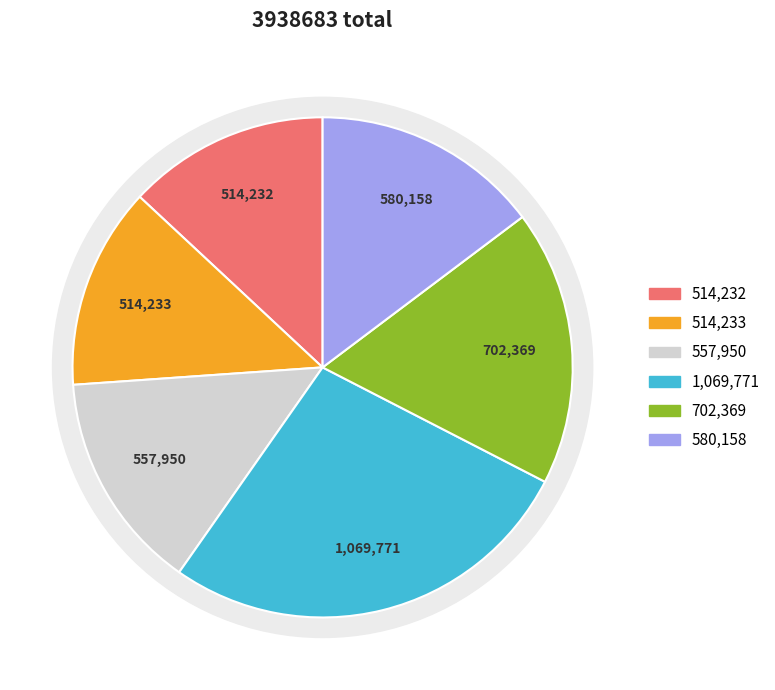

Is it true that 大河卫闵恭百户玩韬轩次卞郎中华伯韵 其二 is 18% of the pie?

False